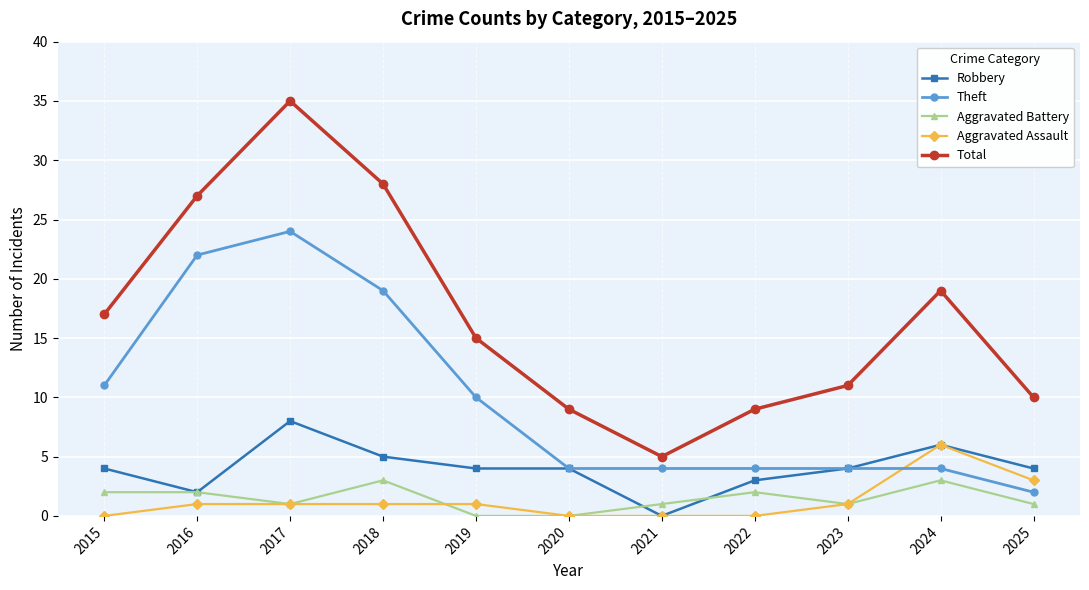

True or false: Aggravated Assault and Aggravated Battery cross at least once.

True